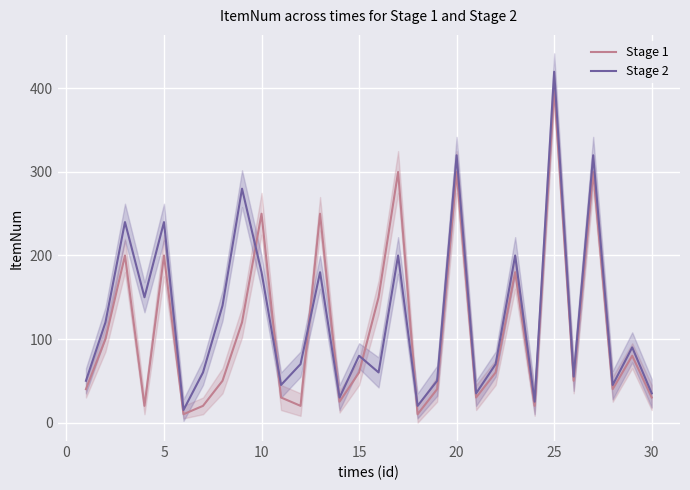

True or false: Stage 1 has a value of 153 at 10.

False